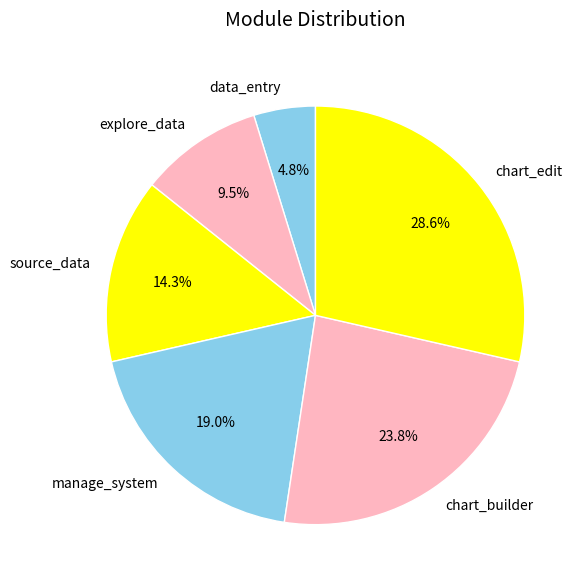

How many slices are in this pie chart?

6